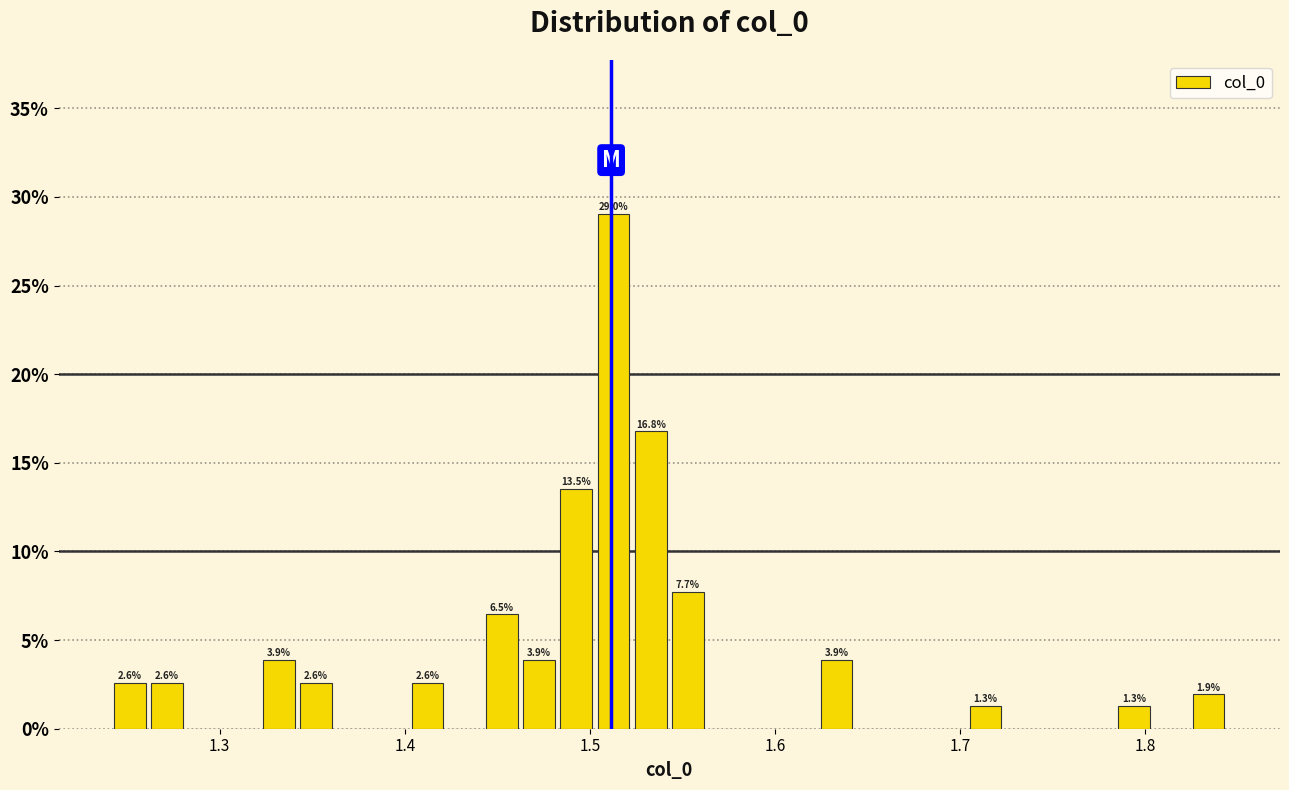

Around what value on the x-axis is the tallest bar? Give the approximate position of its centre, as read against the axis.

1.51